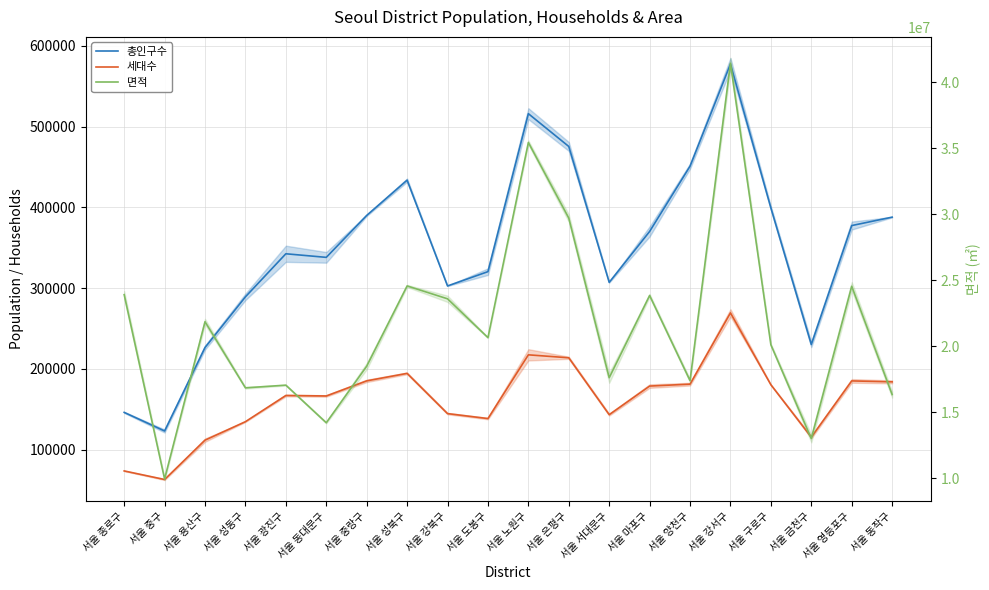

Reading left to right, list all the values displayed in this chart.

총인구수: 146029	123016	226378	289162	342481	338040	389972	433658	302645	320365	515997	475371	307070	370132	450992	577519	399266	230168	377421	387847
세대수: 73525	62897	111650	134542	166957	166372	185073	194364	144525	138387	217322	213662	143226	178625	181012	269276	180258	115358	185025	183859
면적: 23913280	9959983	21866384	16859343	17062949	14215360	18496071	24574349	23600102	20660965	35437538	29711421	17625638	23851343	17405710	41436853	20120106	13020260	24548520	16354618